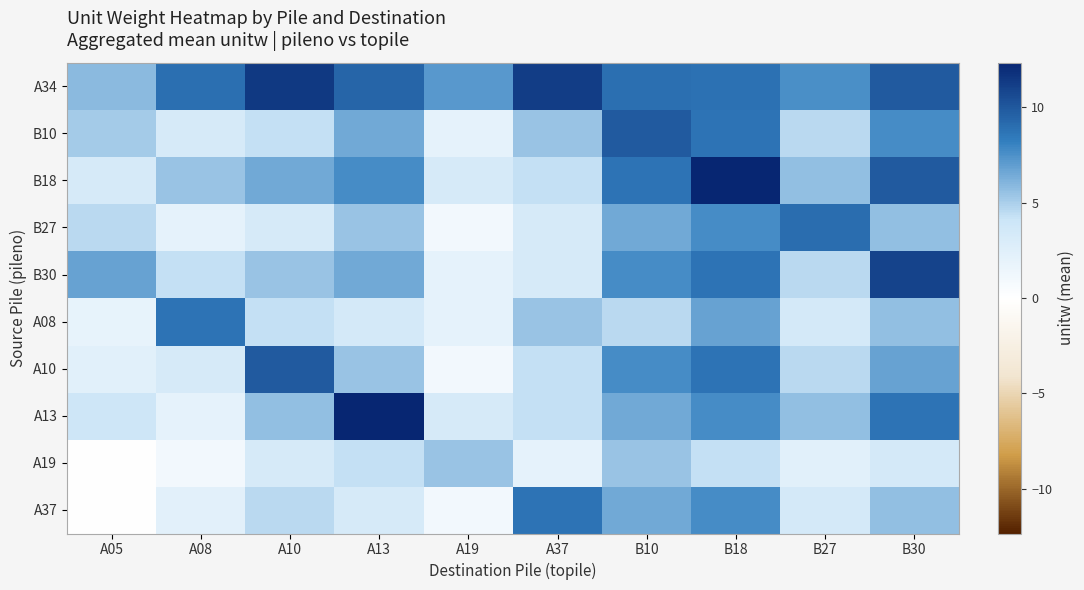

Which has a higher value, B10 or B27?

B10